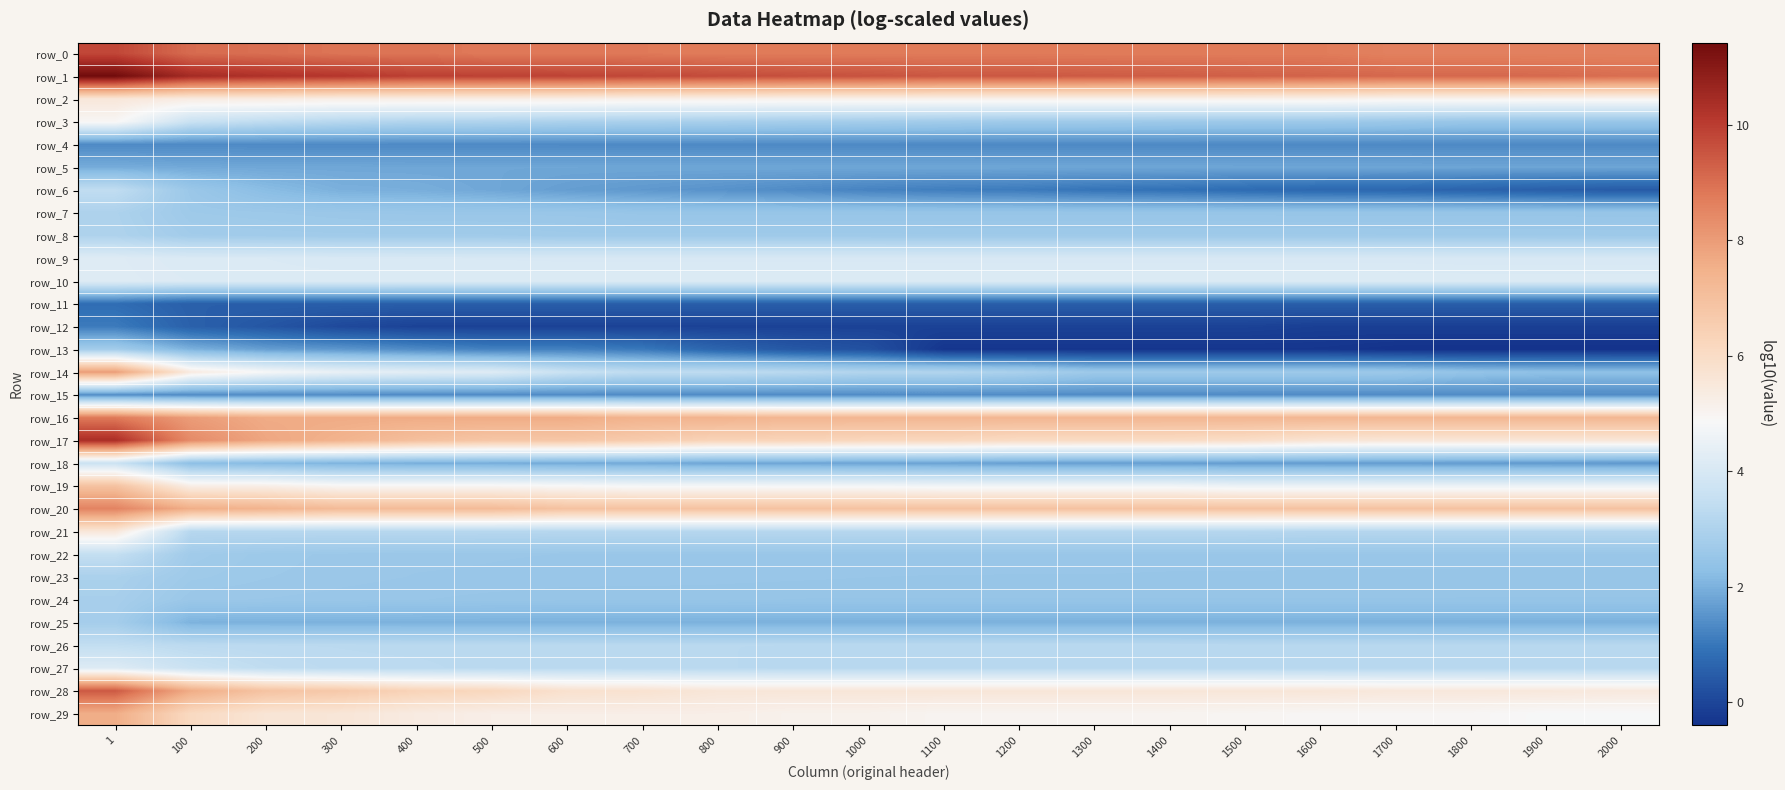

Which series has the largest total across all categories?

row_1